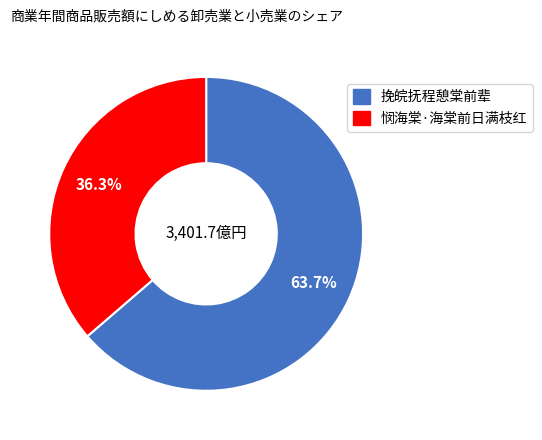

To the nearest percent, what is the combined percentage of 悯海棠·海棠前日满枝红 and 挽皖抚程憩棠前辈?

100%